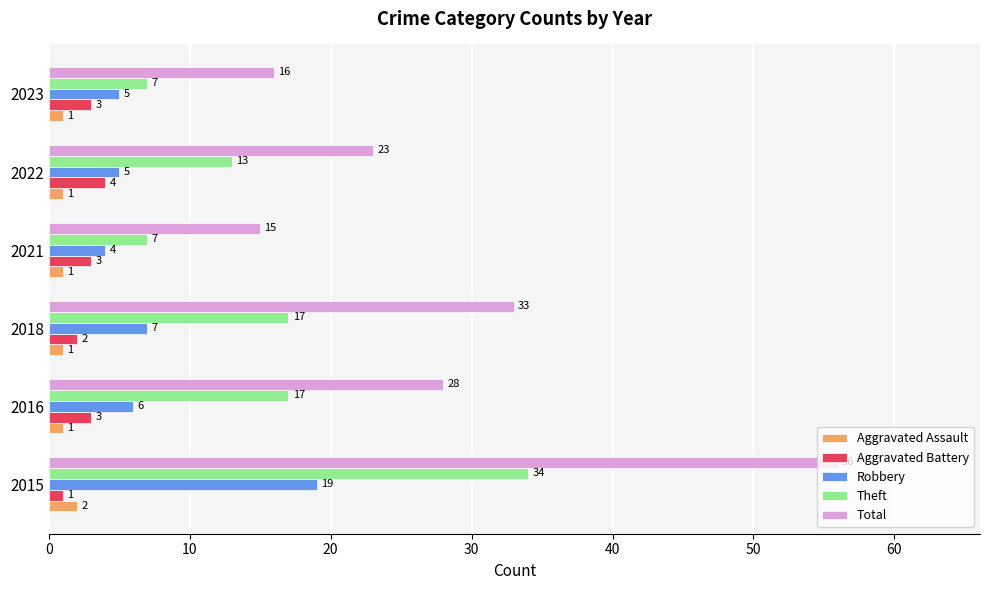

How many data points in Total are less than 28?

3